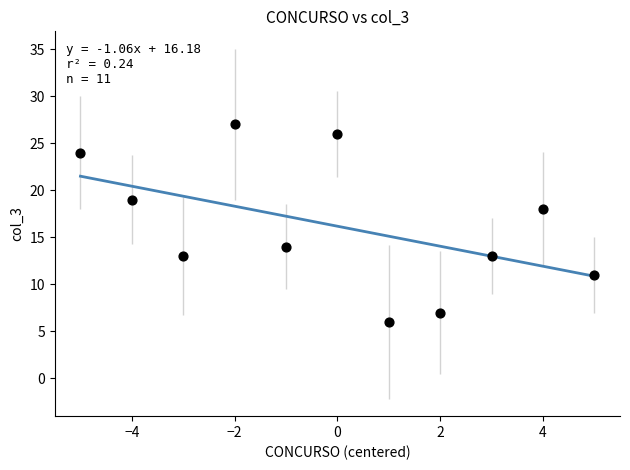

What is the range of X values (max minus min)?

10